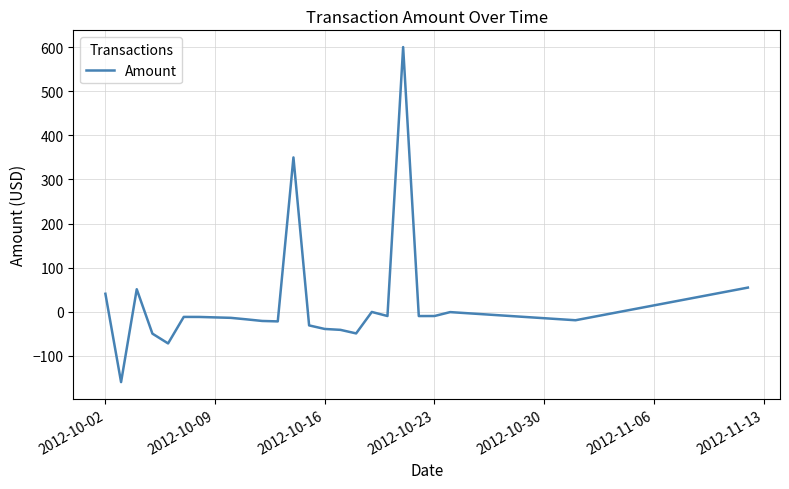

What is the minimum value shown in the chart?

-160.0